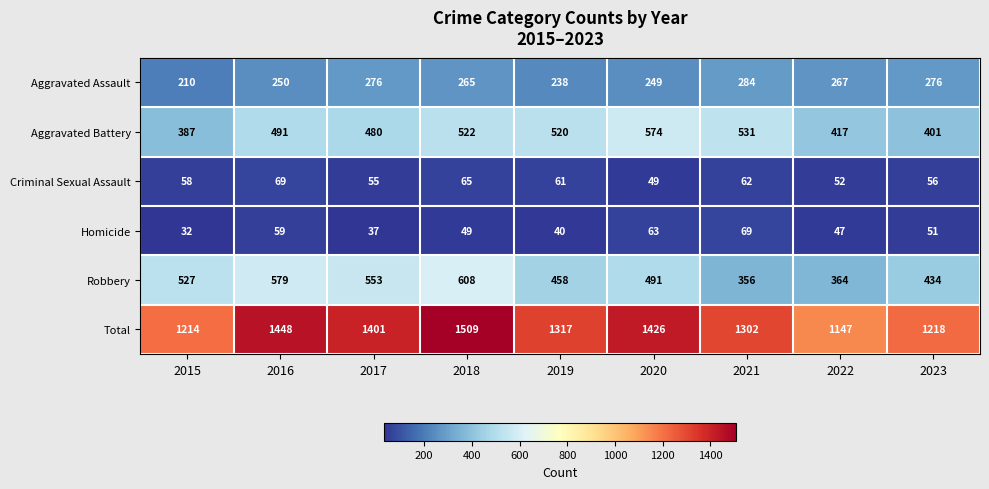

The Criminal Sexual Assault series shows 69 at 2016. True or false?

True